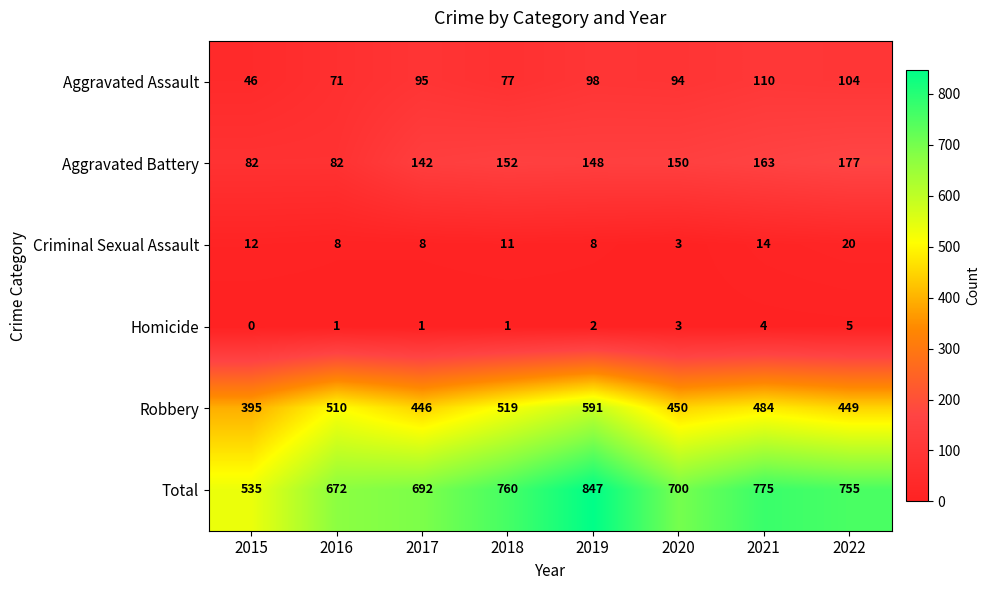

Count the number of data series in this chart.

6